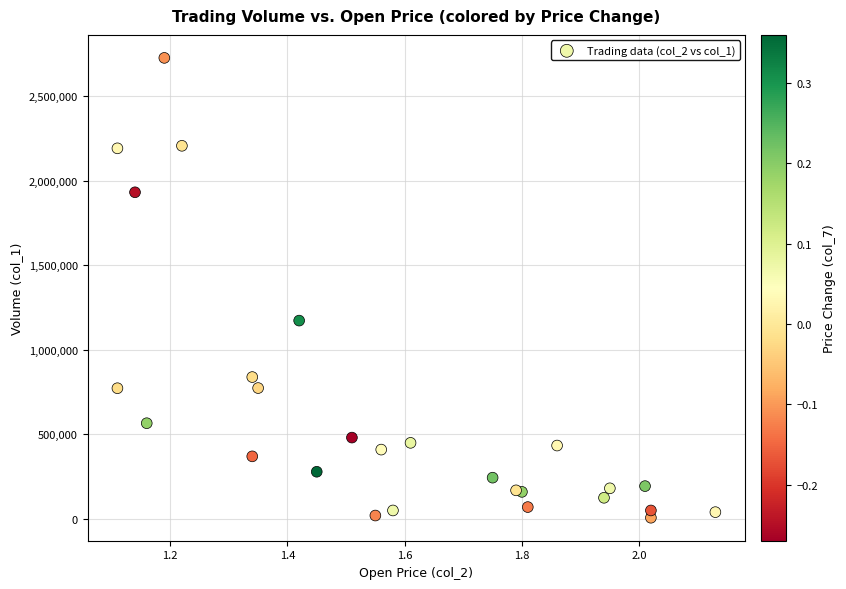

What Y value in the scatter plot is closest to 1367000?

1173000